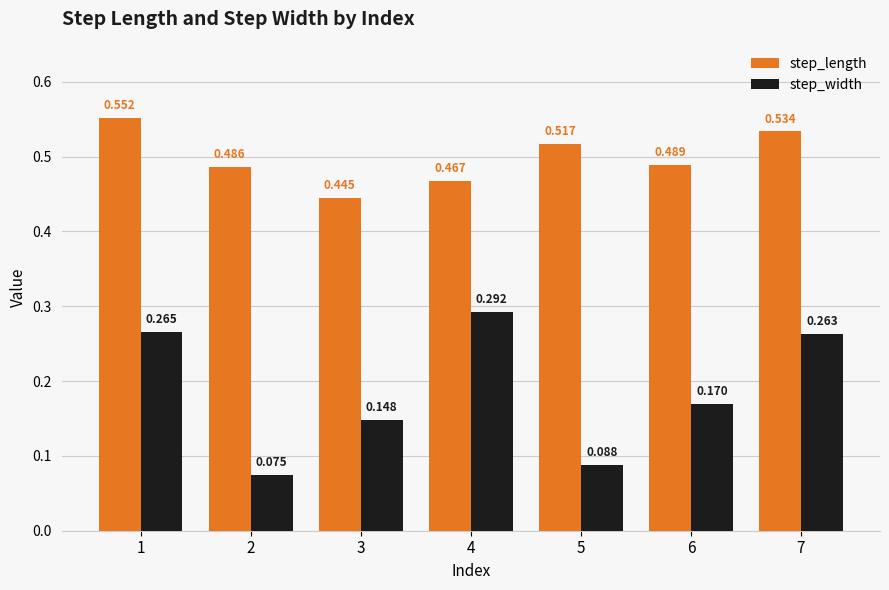

Which series has the widest spread of values?

step_width